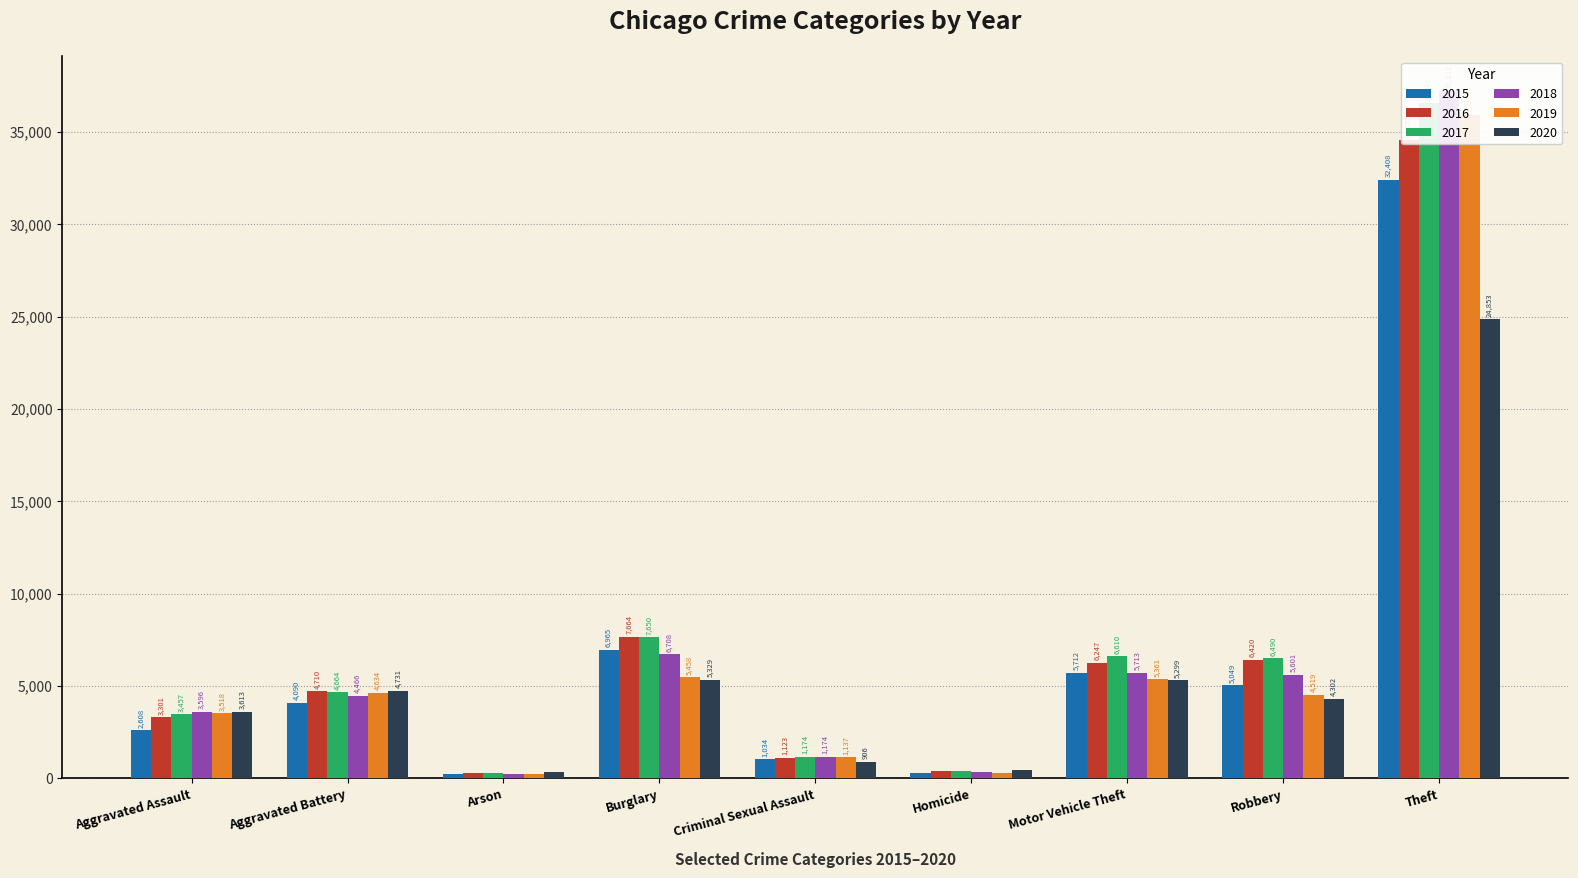

Rank the series by their maximum value, from highest to lowest.

2018, 2017, 2019, 2016, 2015, 2020